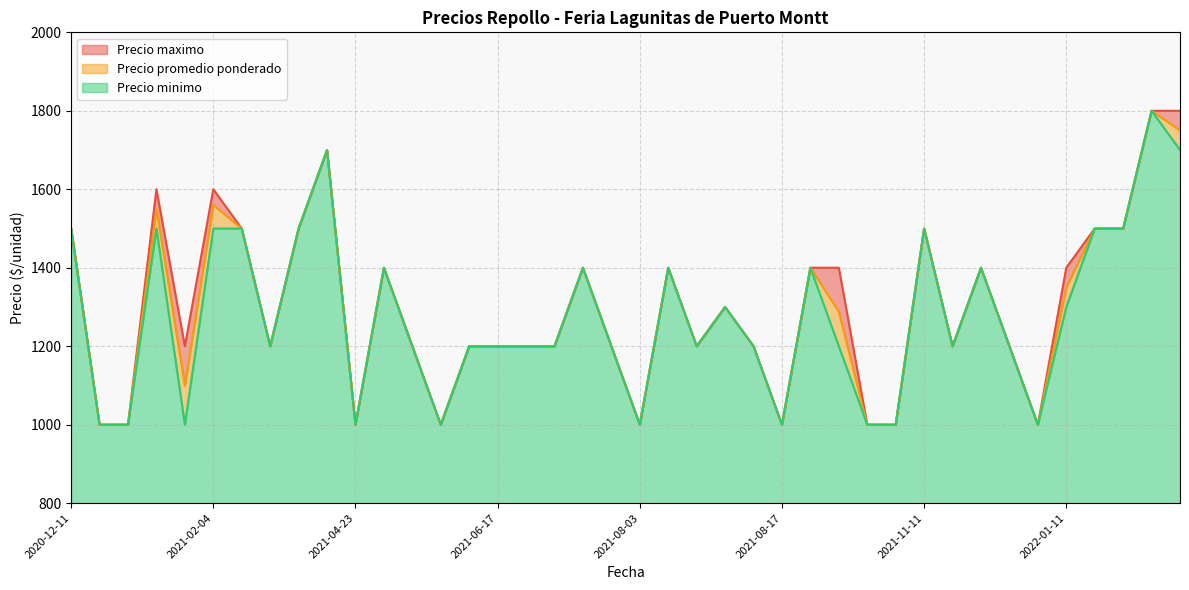

List the series in order of their overall mean, highest first.

Precio maximo, Precio promedio ponderado, Precio minimo